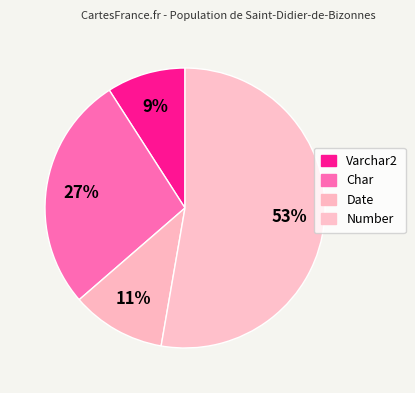

How many slices are in this pie chart?

4